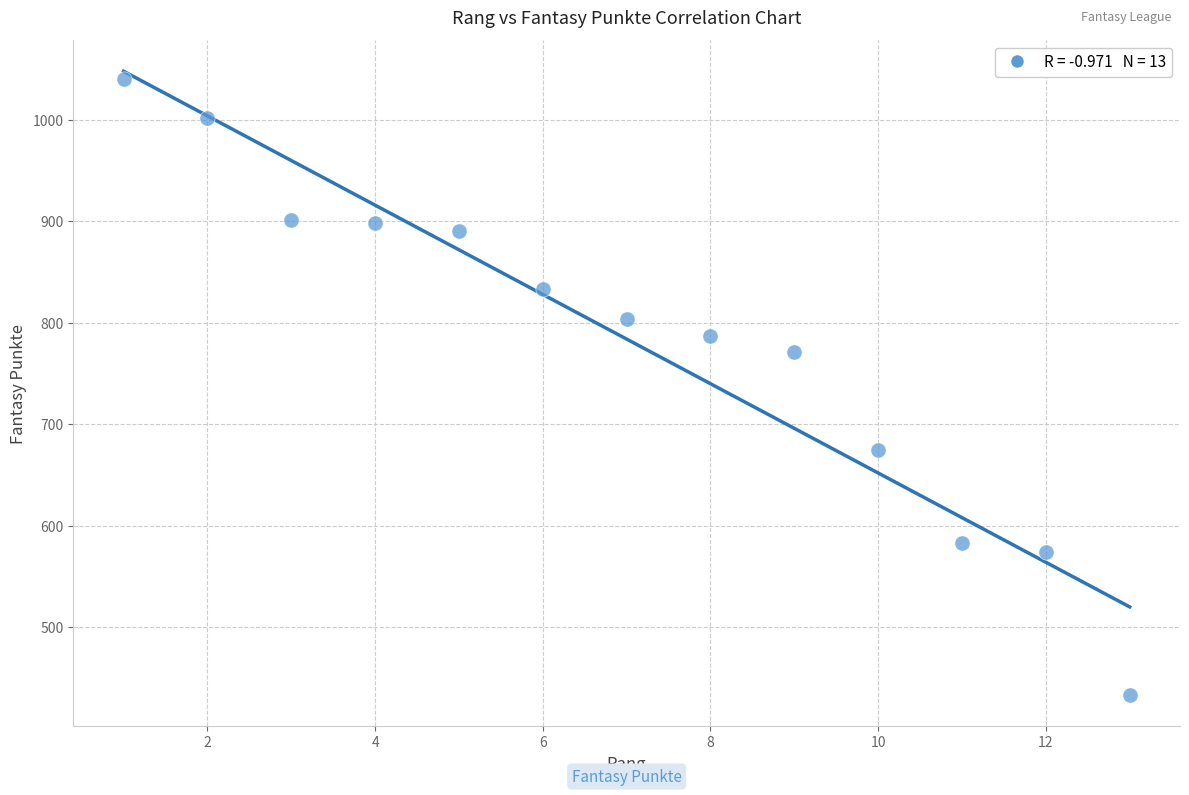

What Y value in the scatter plot is closest to 736?

771